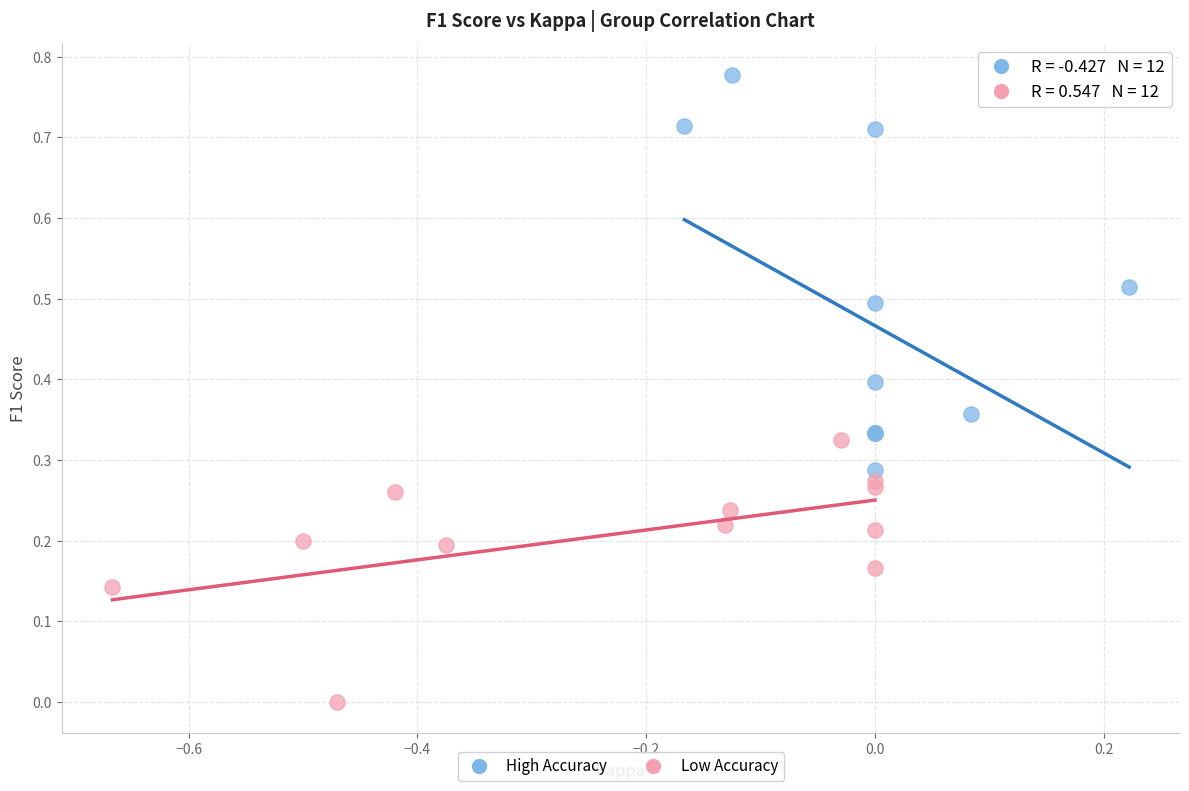

What are all the series names shown in the legend?

High Accuracy, Low Accuracy